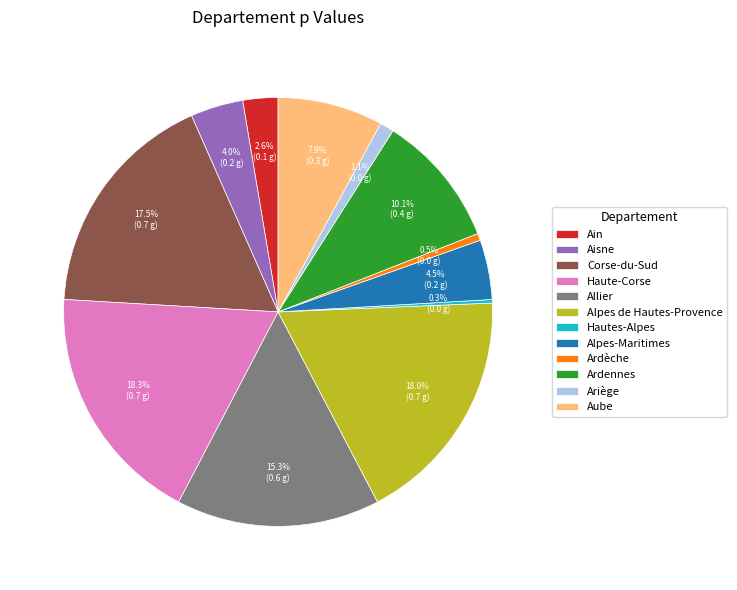

Between Alpes de Hautes-Provence and Ardennes, which is larger?

Alpes de Hautes-Provence